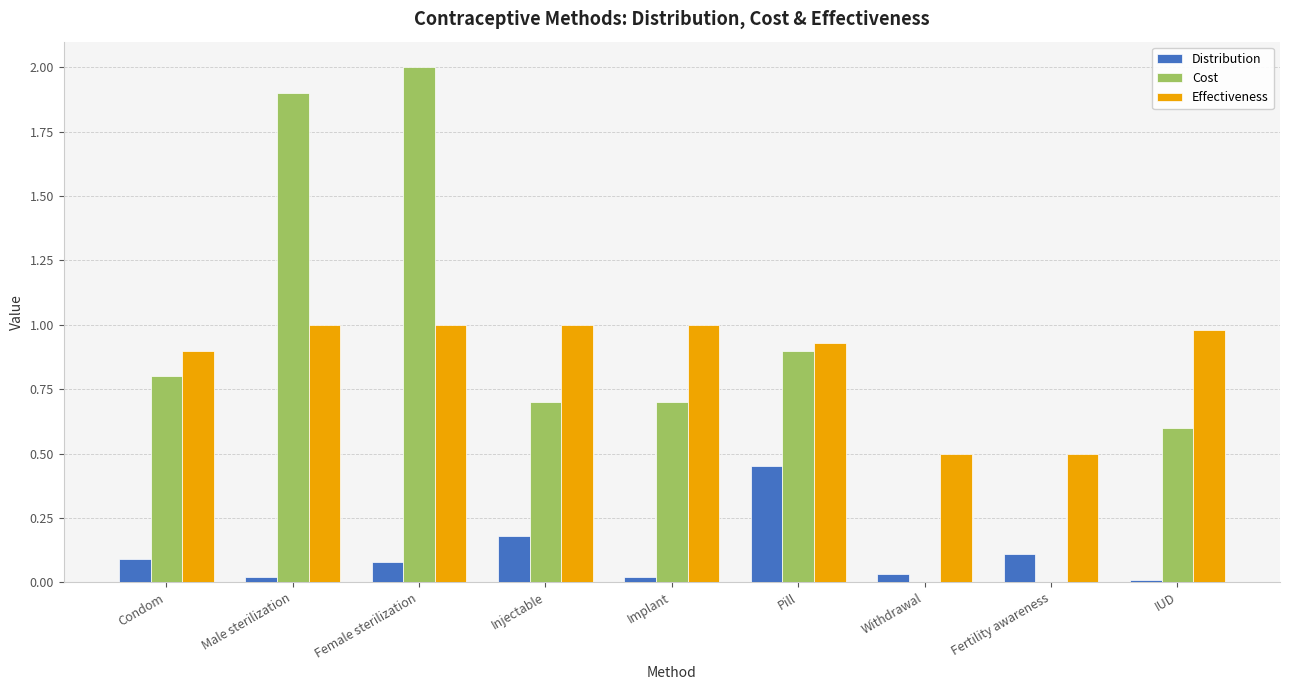

Between Female sterilization and Pill, which series saw the biggest shift?

Cost